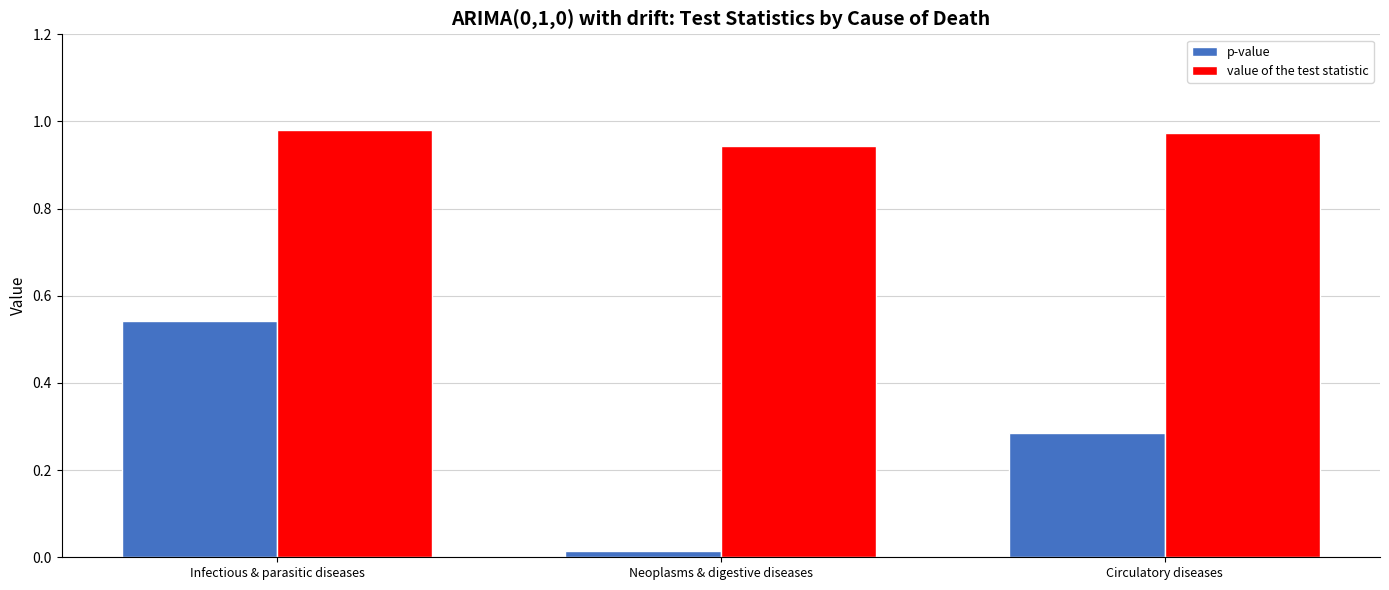

Which series has the largest range (max minus min)?

p-value